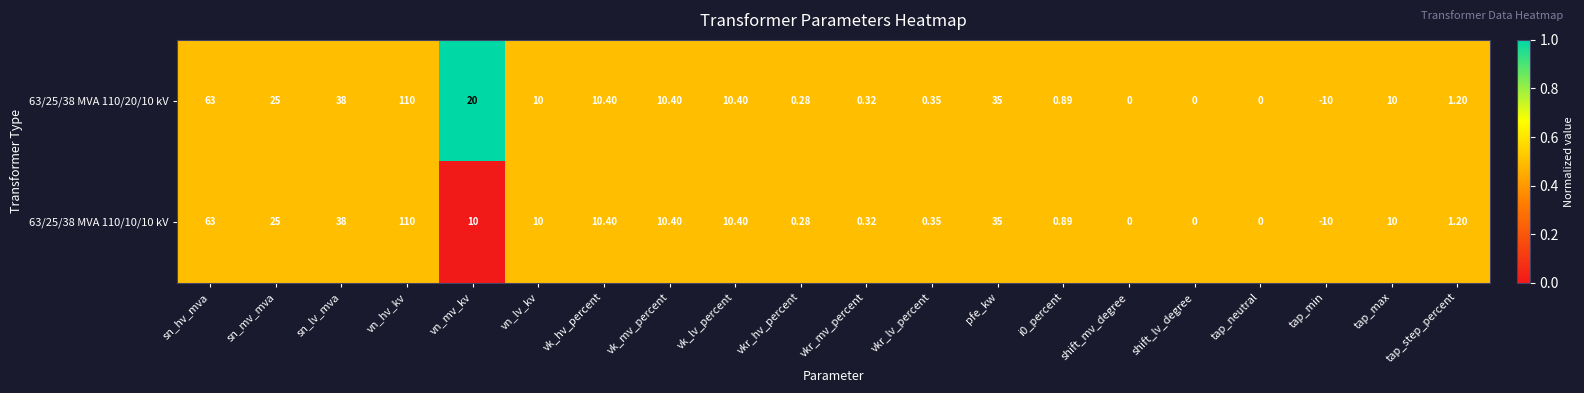

At which category is the sum across all series the highest?

vn_hv_kv